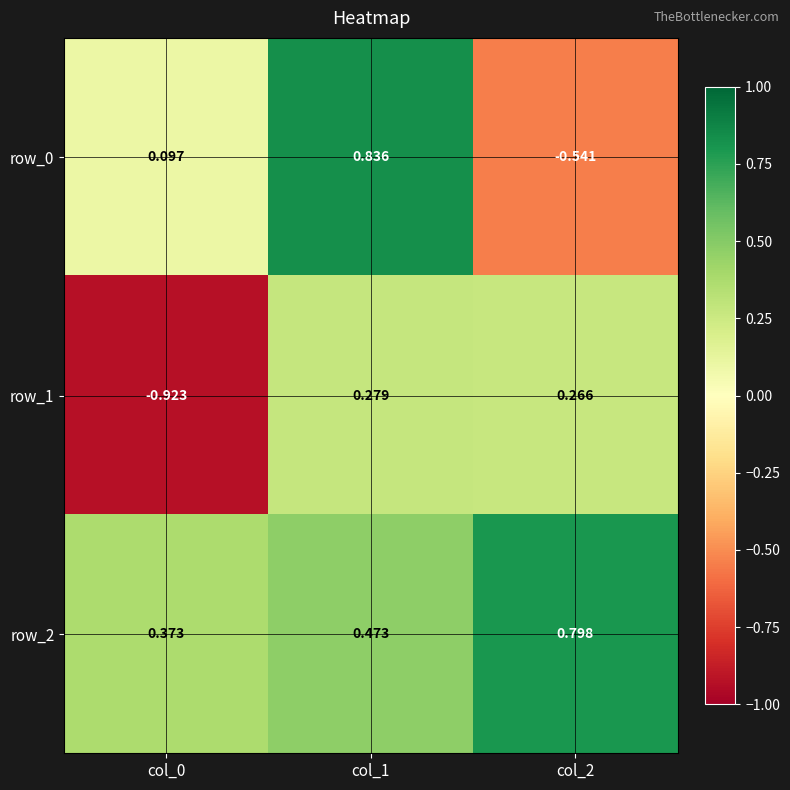

Is the value of row_1 at col_1 greater than the value of row_0 at col_2?

Yes